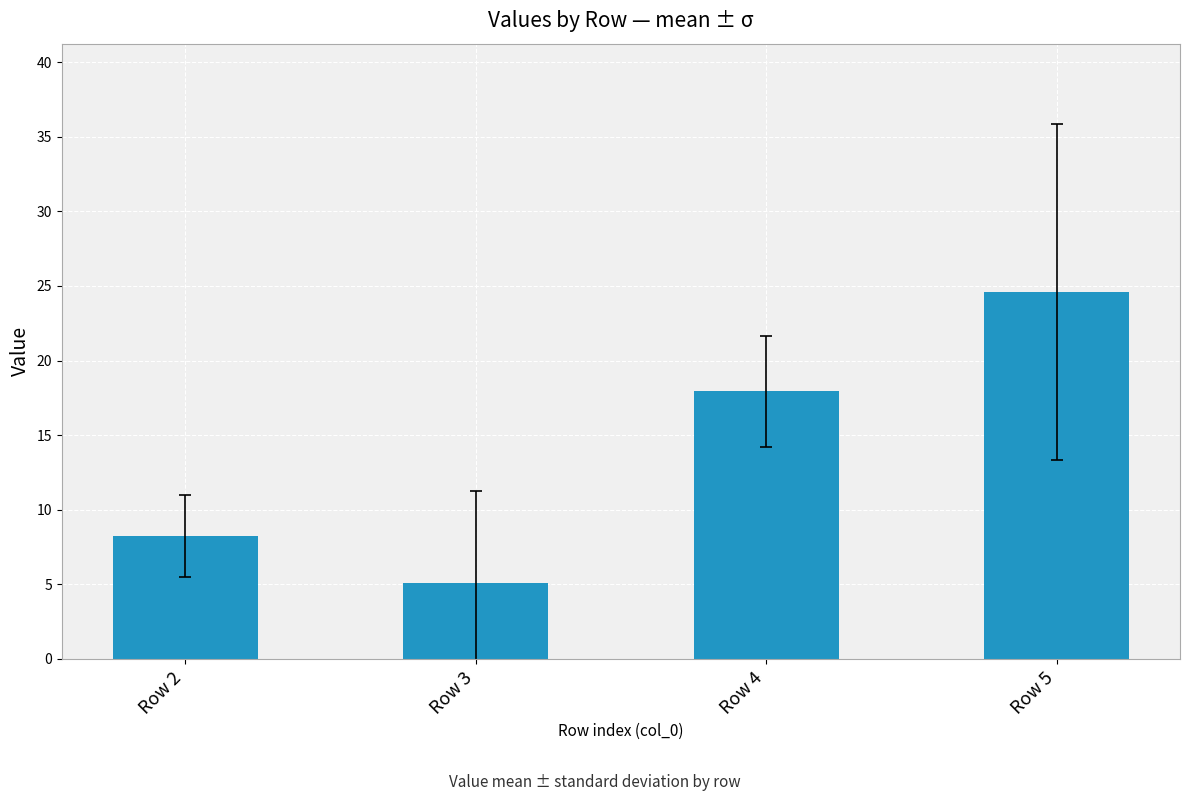

Are the bars horizontal?

No